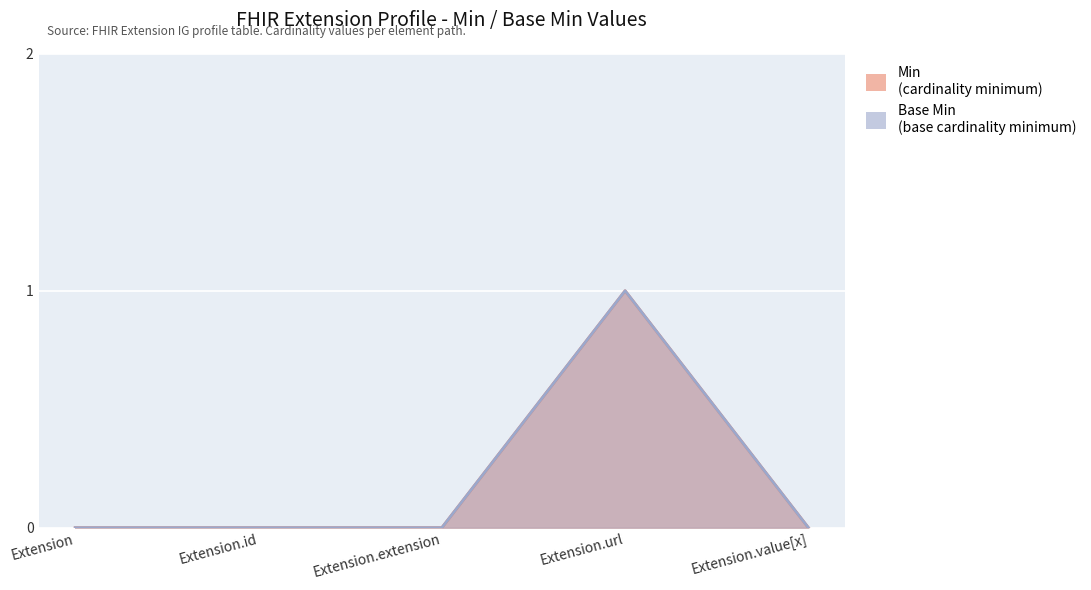

Rank the series at Extension.url from lowest to highest value.

Min, Base Min